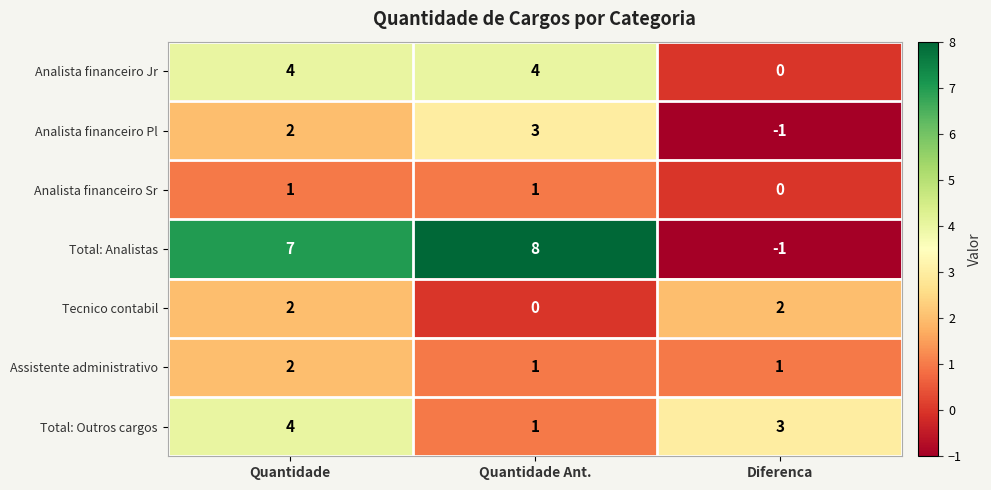

What is the difference between the highest and lowest values at Quantidade Ant.?

8